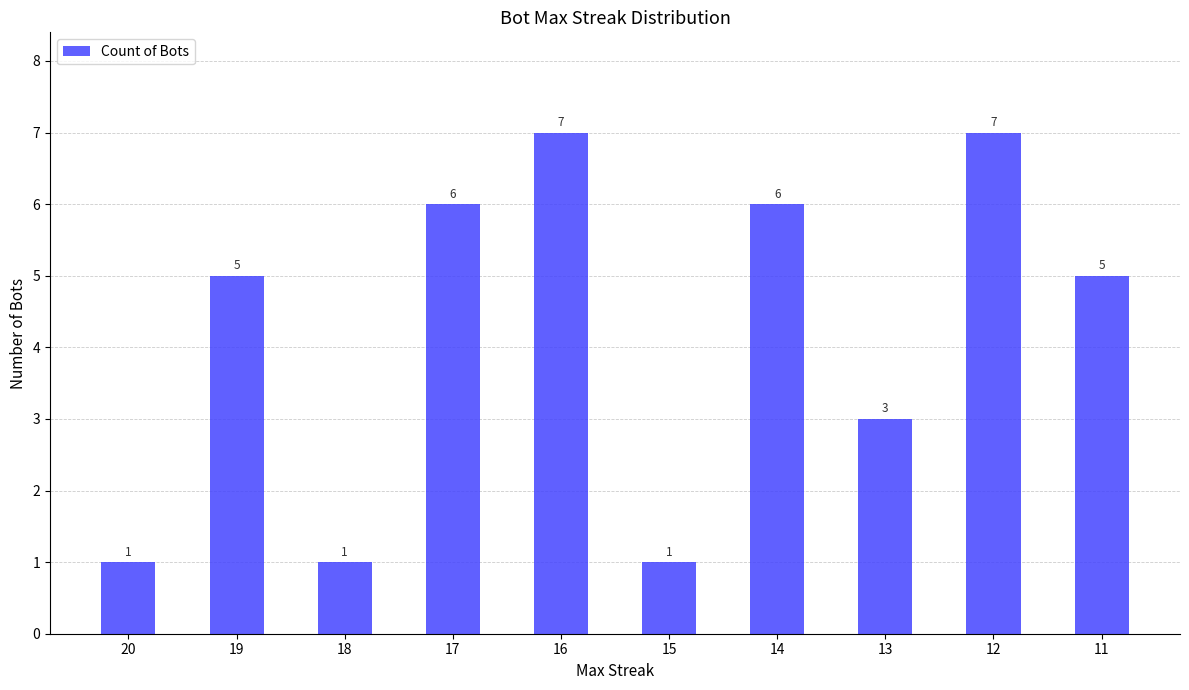

Count the values in the range 1 to 6.

8